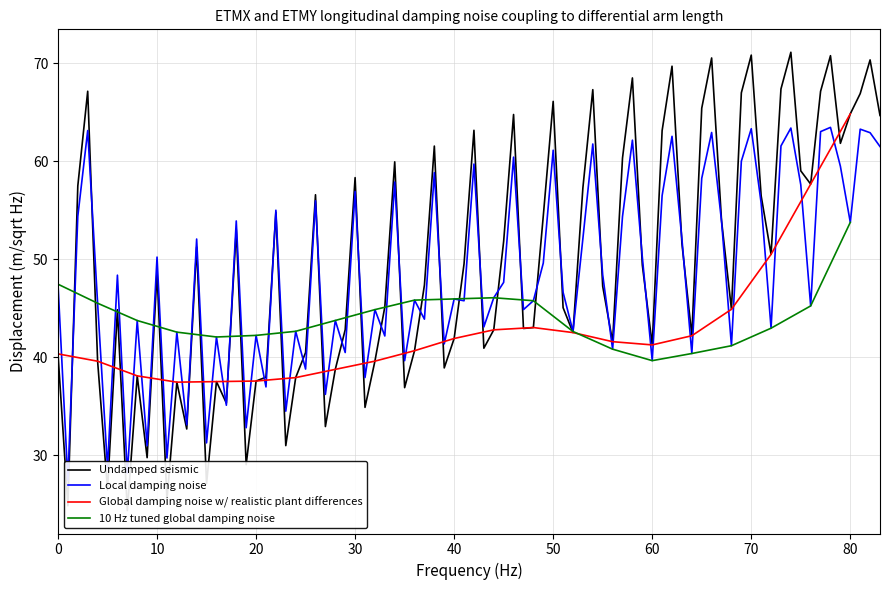

The Global damping noise w/ realistic plant differences series shows 41.9 at 40. True or false?

True